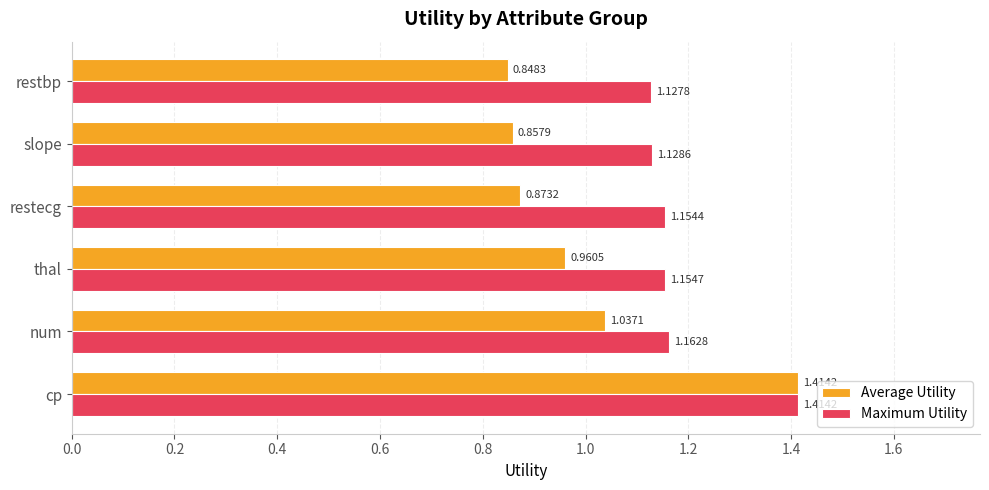

At which label does Maximum Utility reach its peak?

cp